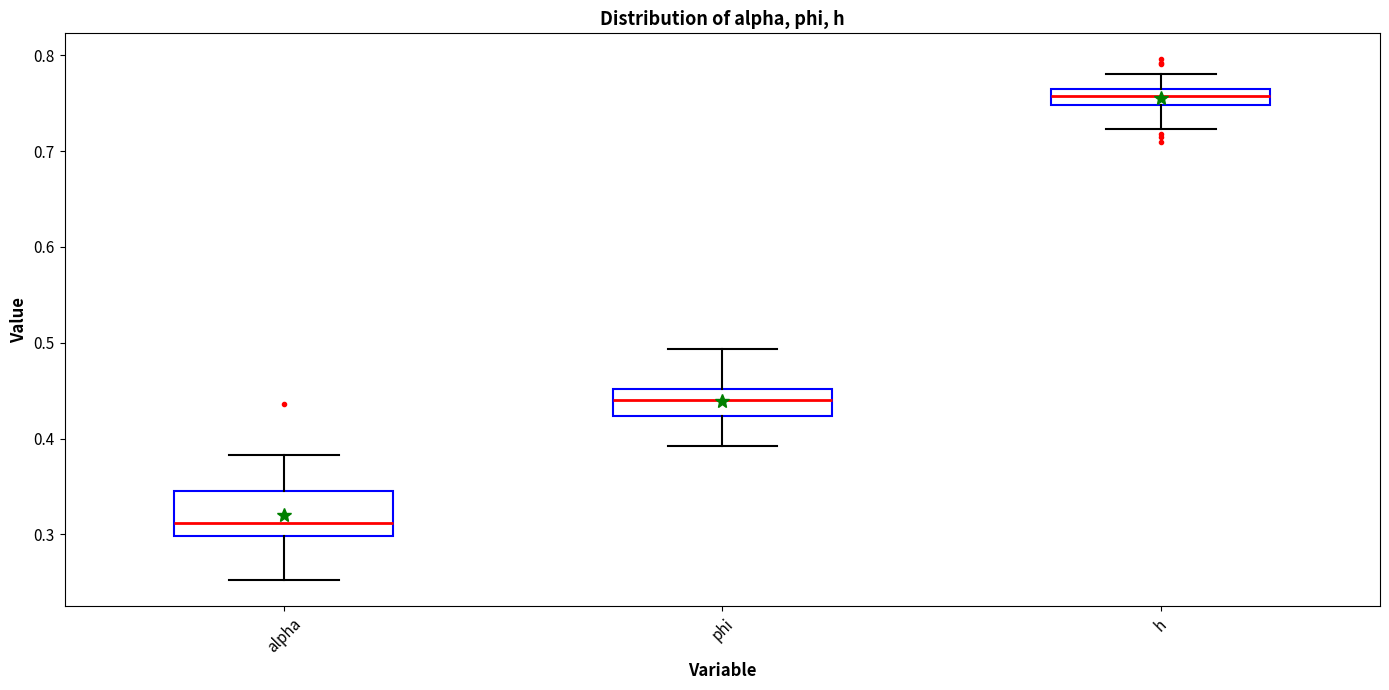

Where is the upper edge of the box for alpha on the y-axis? The values are not printed on the chart, so give them approximately, as read against the axis.

0.35